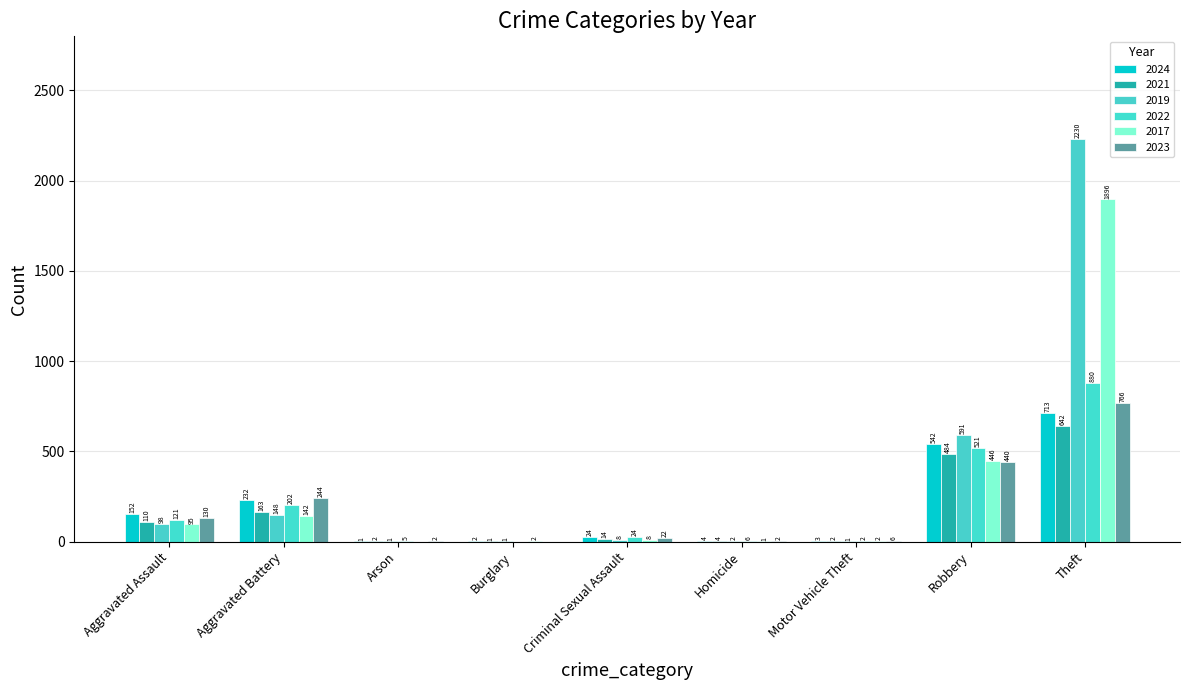

What is the total value across all series at Motor Vehicle Theft?

16